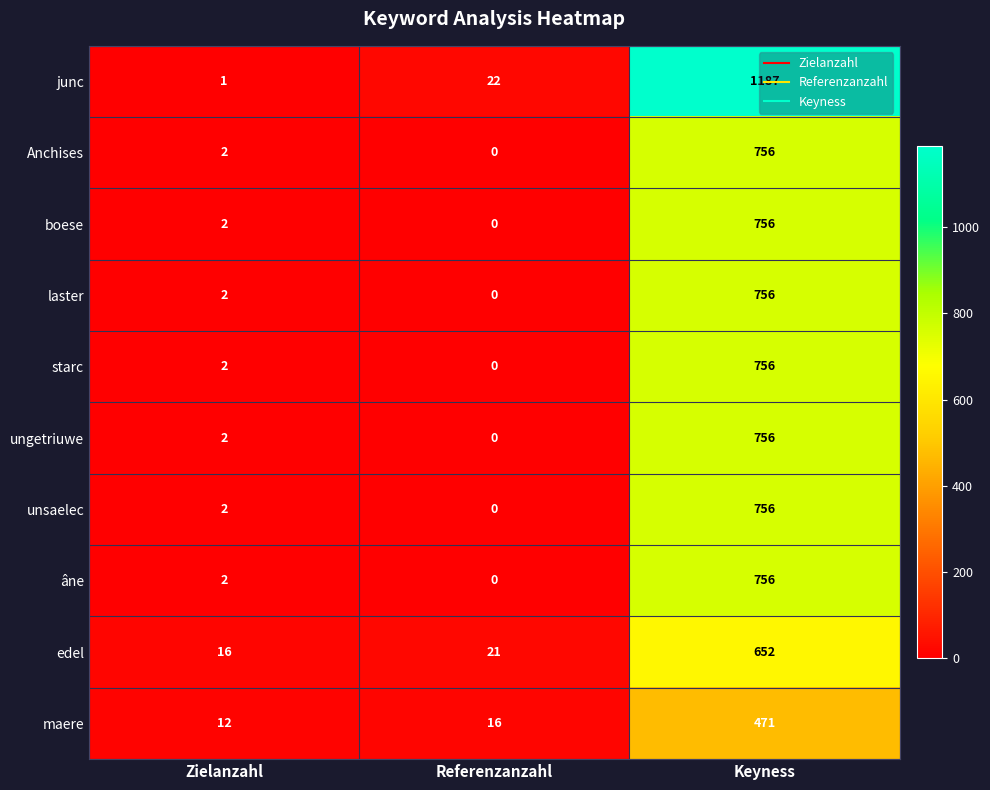

What is the difference between the second highest and minimum values in the edel series?

5